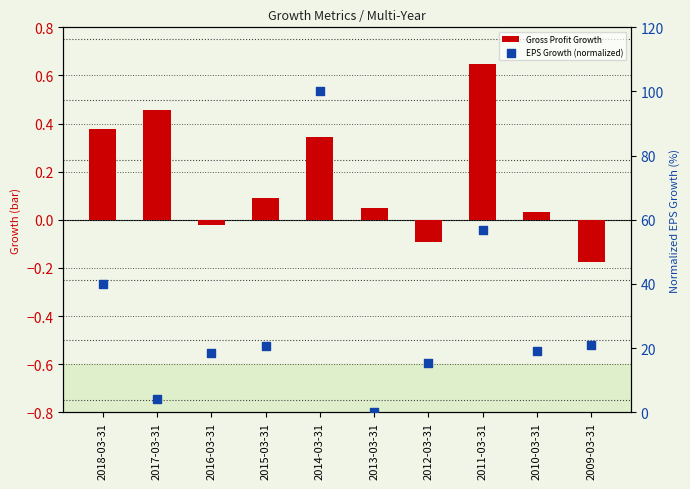

What is the total value across all series at 2014-03-31?

100.3